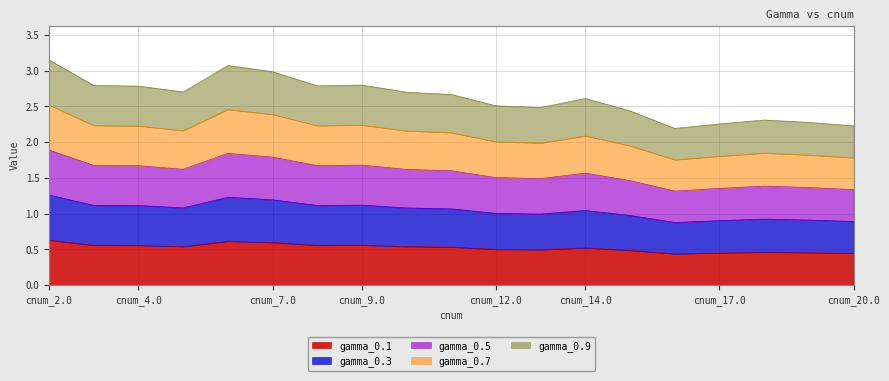

At which category is the sum across all series the highest?

cnum_2.0